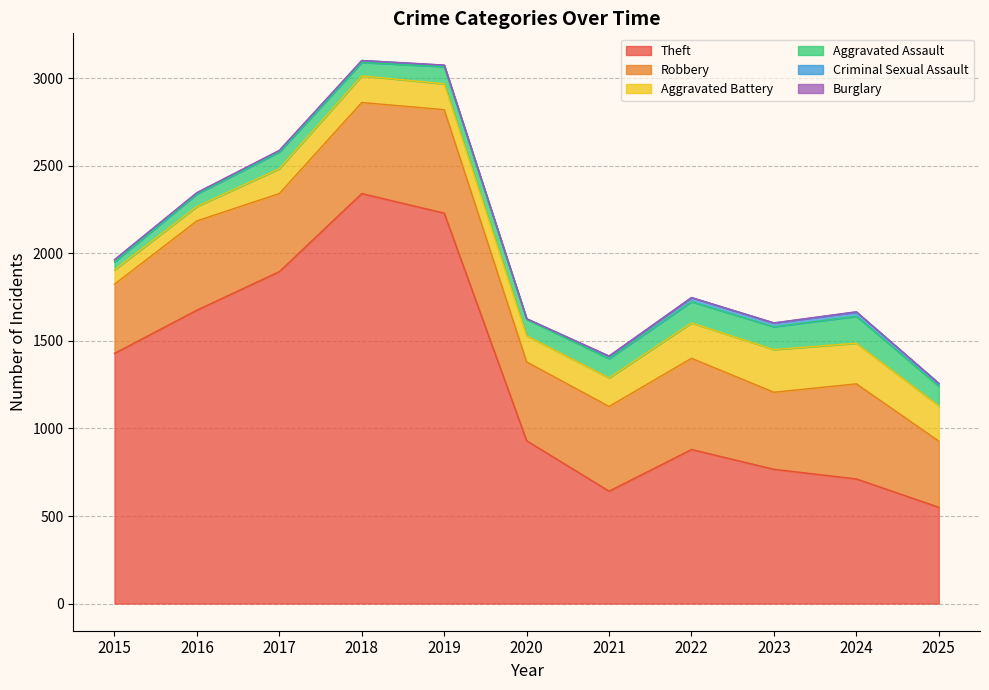

What is the average value of the Aggravated Battery series?

164